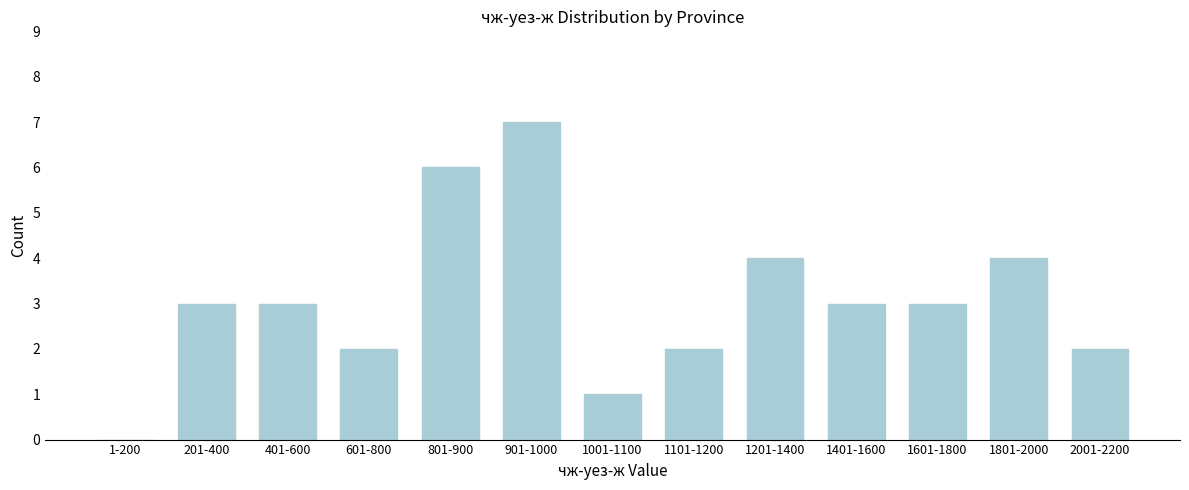

Reading right to left, what are all the values shown in this chart?

2001-2200=2	1801-2000=4	1601-1800=3	1401-1600=3	1201-1400=4	1101-1200=2	1001-1100=1	901-1000=7	801-900=6	601-800=2	401-600=3	201-400=3	1-200=0